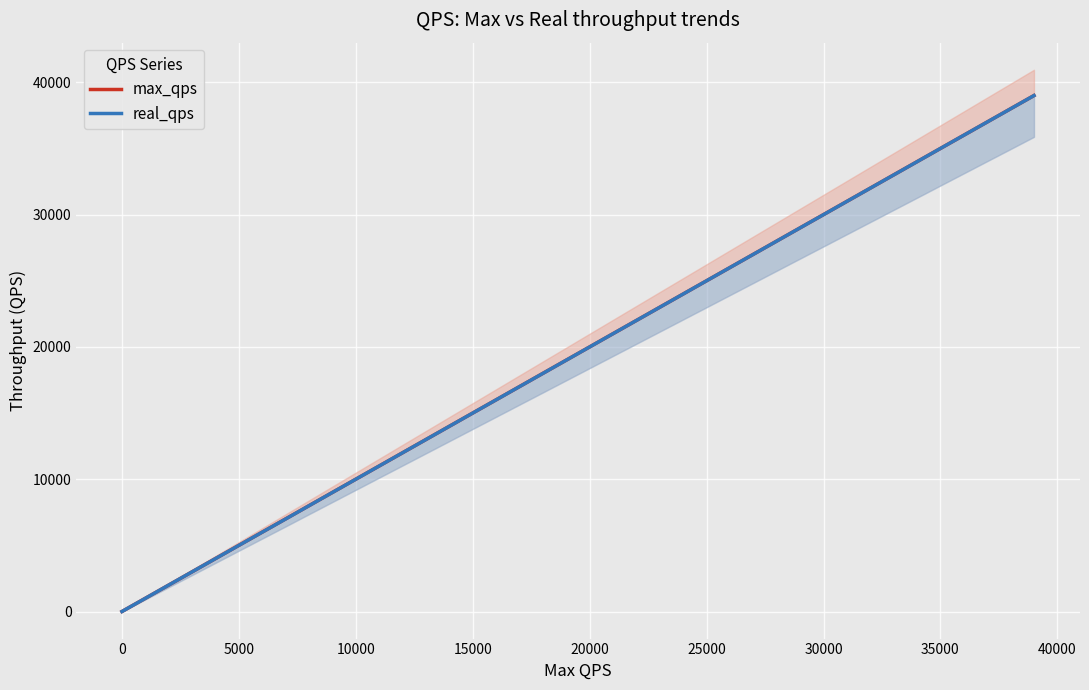

What is the maximum value shown in the chart?

39000